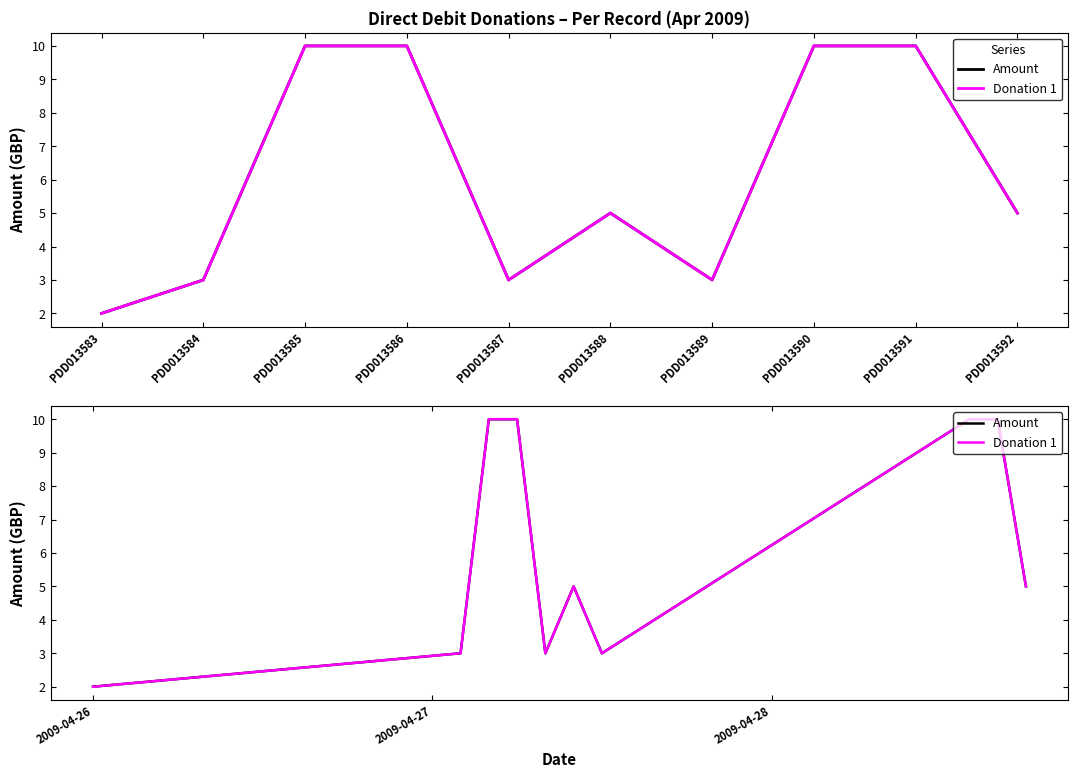

Which series changed the most between PDD013584 and PDD013592?

Amount